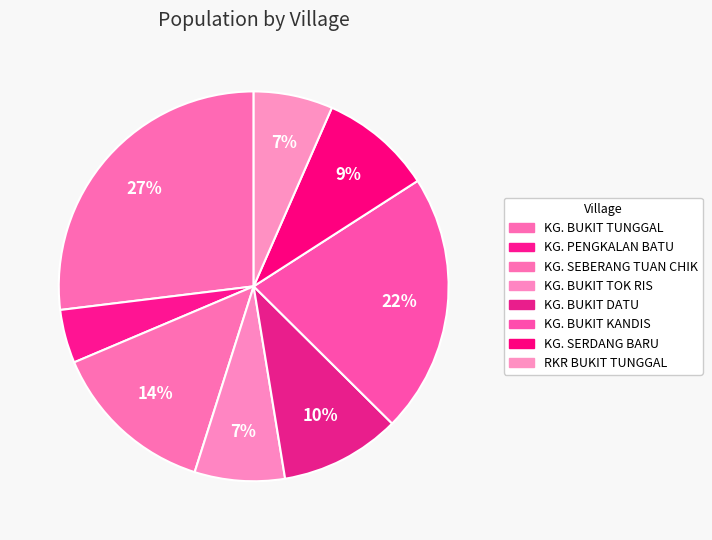

Count the number of slices in the pie.

8